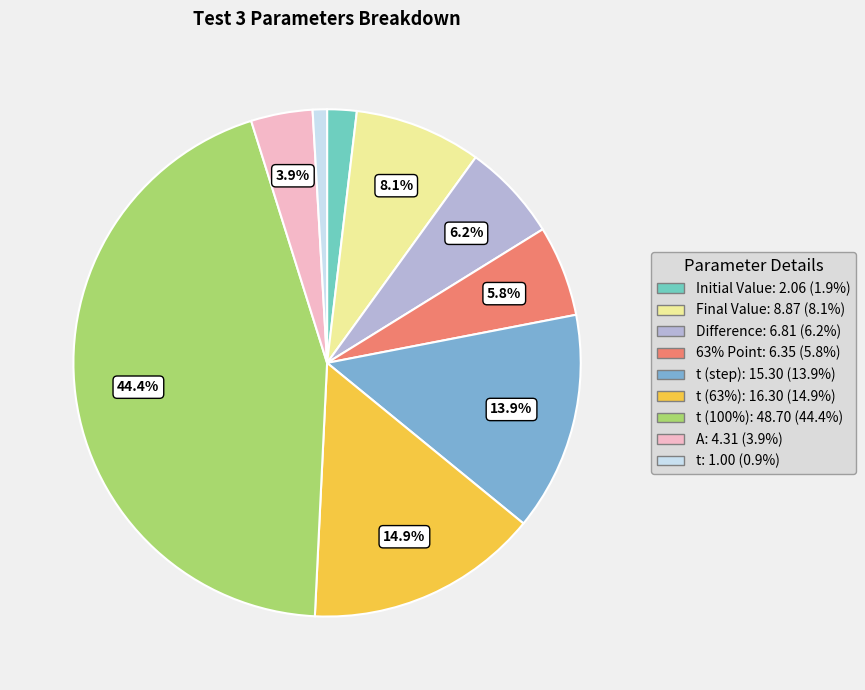

How much of the chart is everything except t (step): 15.30 (13.9%)?

86.1%